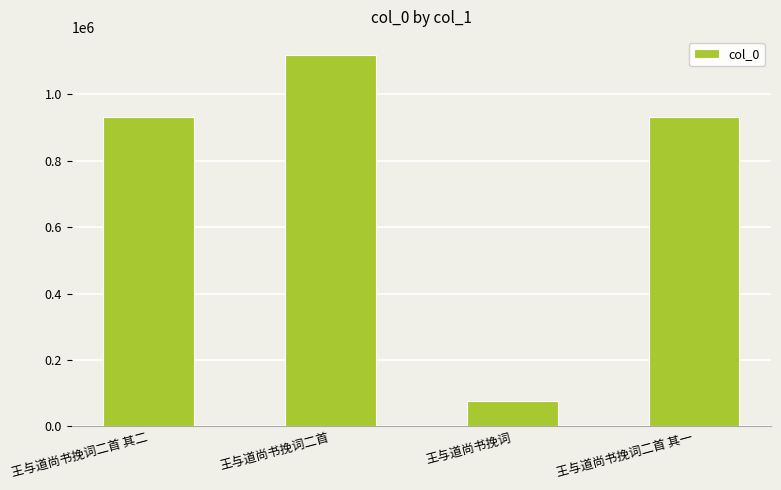

Which label corresponds to the smallest value in the chart?

王与道尚书挽词